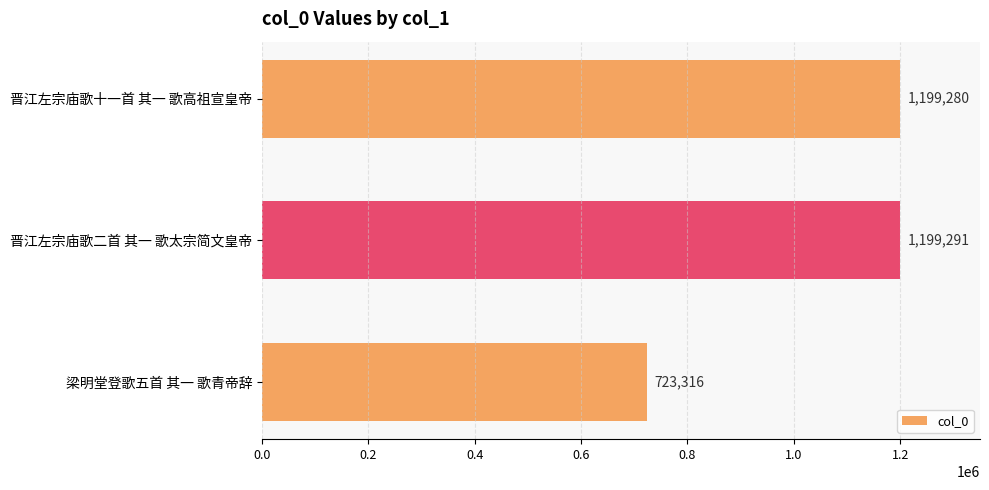

What is the difference between the values at 梁明堂登歌五首 其一 歌青帝辞 and 晋江左宗庙歌十一首 其一 歌高祖宣皇帝?

475964